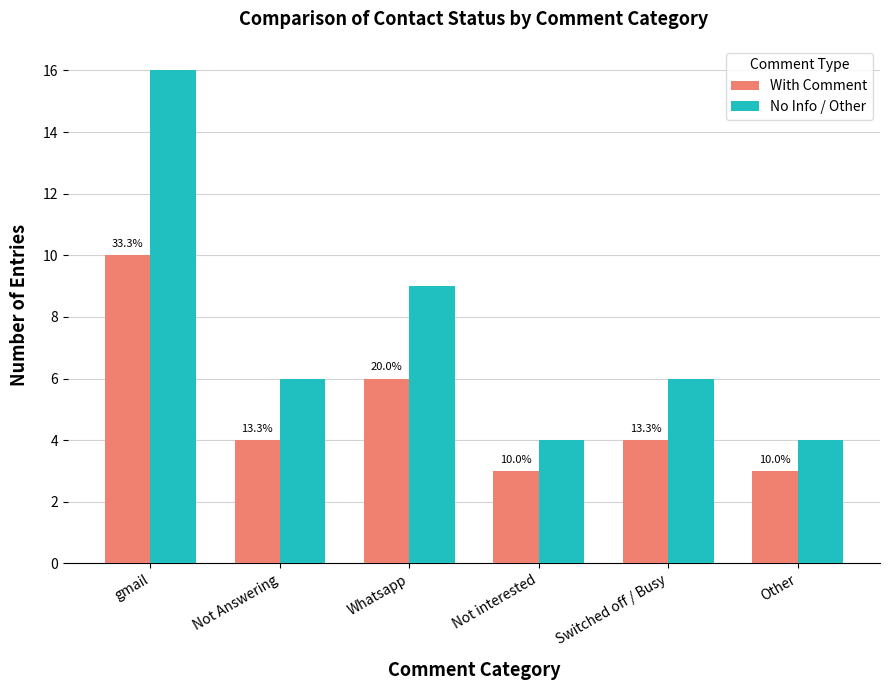

Does the chart contain any negative values?

No